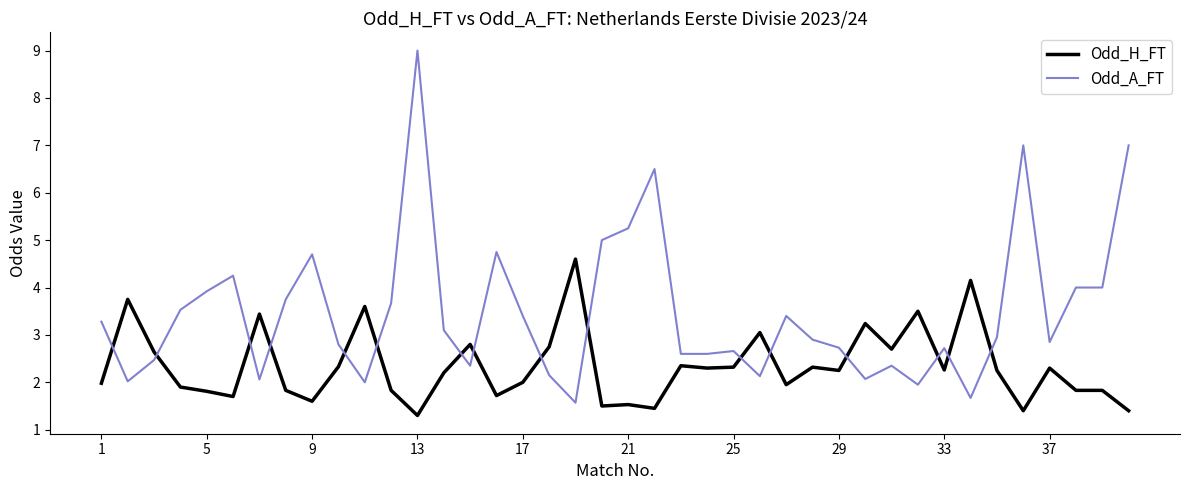

What is the minimum value shown in the chart?

1.3